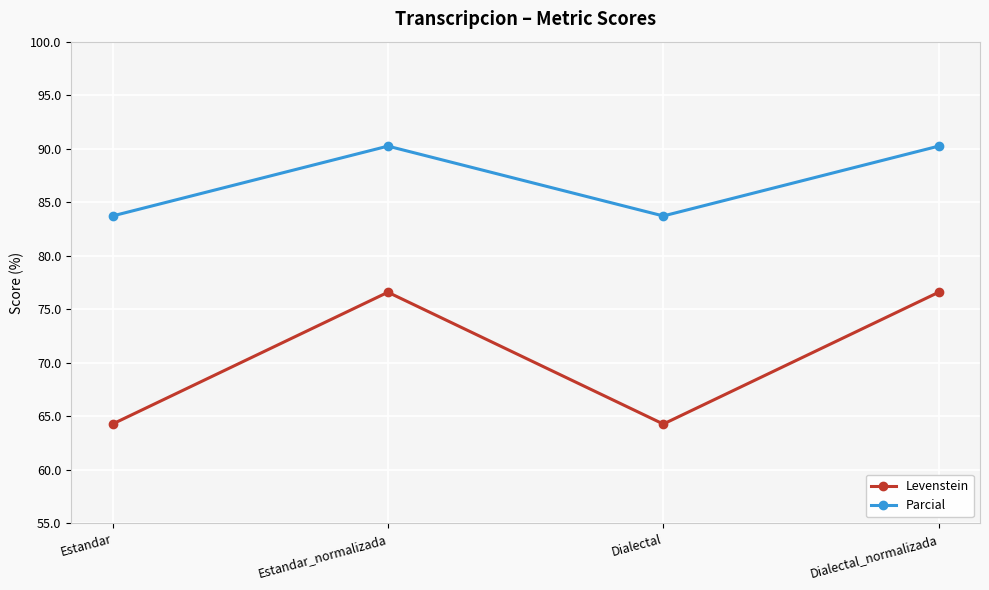

At which category does Parcial reach its first local peak?

Estandar_normalizada